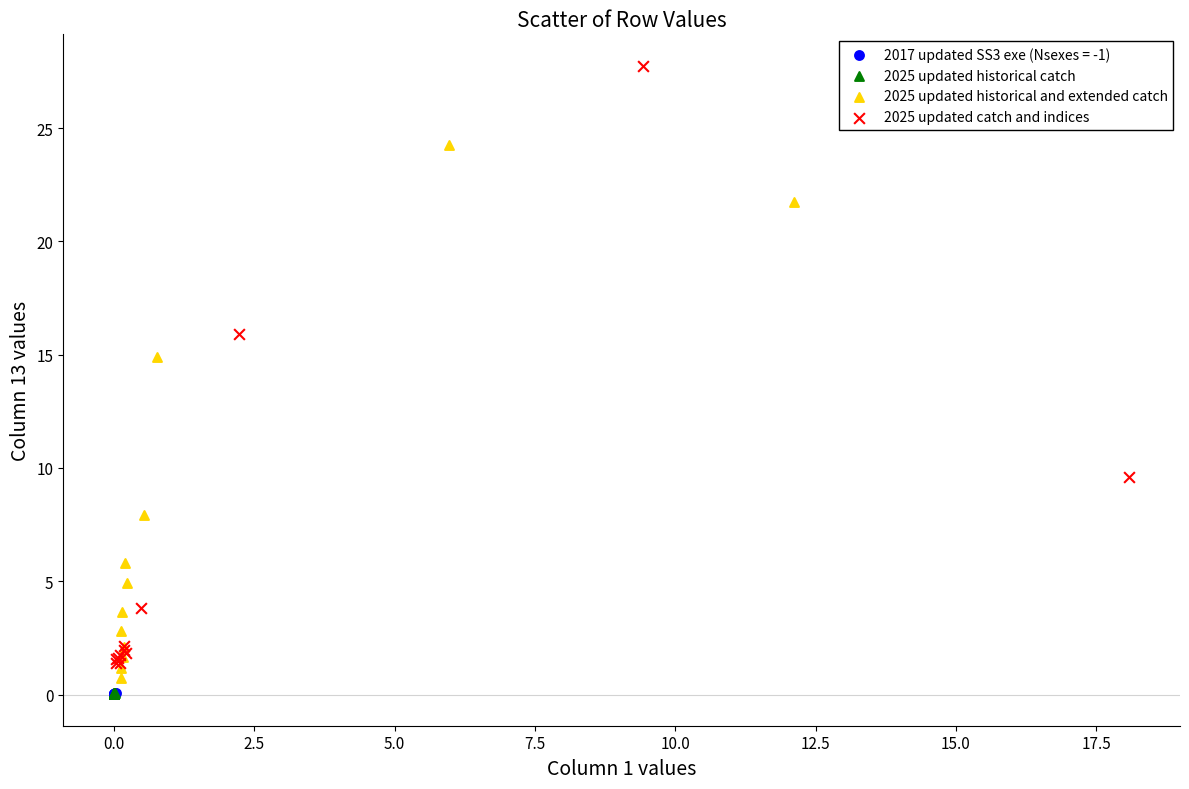

Which series contains the highest Y value?

2025 updated catch and indices